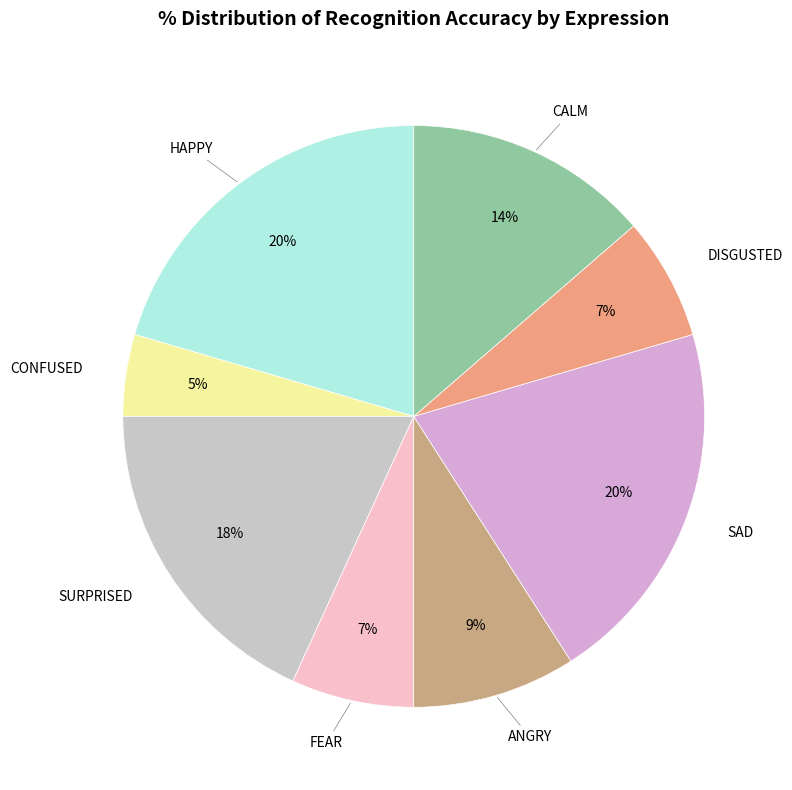

How many segments does this pie chart have?

8